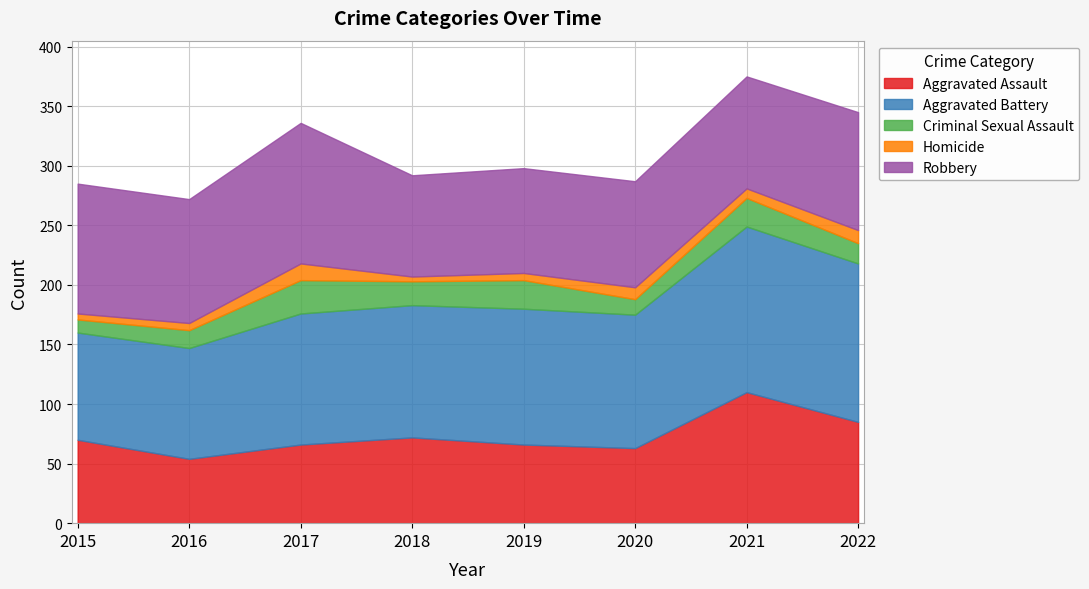

Reading left to right, what are all the values shown in this chart?

Aggravated Assault: 2015=70	2016=54	2017=66	2018=72	2019=66	2020=63	2021=110	2022=85
Aggravated Battery: 2015=90	2016=93	2017=110	2018=111	2019=114	2020=112	2021=139	2022=133
Criminal Sexual Assault: 2015=11	2016=15	2017=28	2018=20	2019=24	2020=13	2021=24	2022=17
Homicide: 2015=5	2016=6	2017=14	2018=4	2019=6	2020=10	2021=8	2022=11
Robbery: 2015=109	2016=104	2017=118	2018=85	2019=88	2020=89	2021=94	2022=99